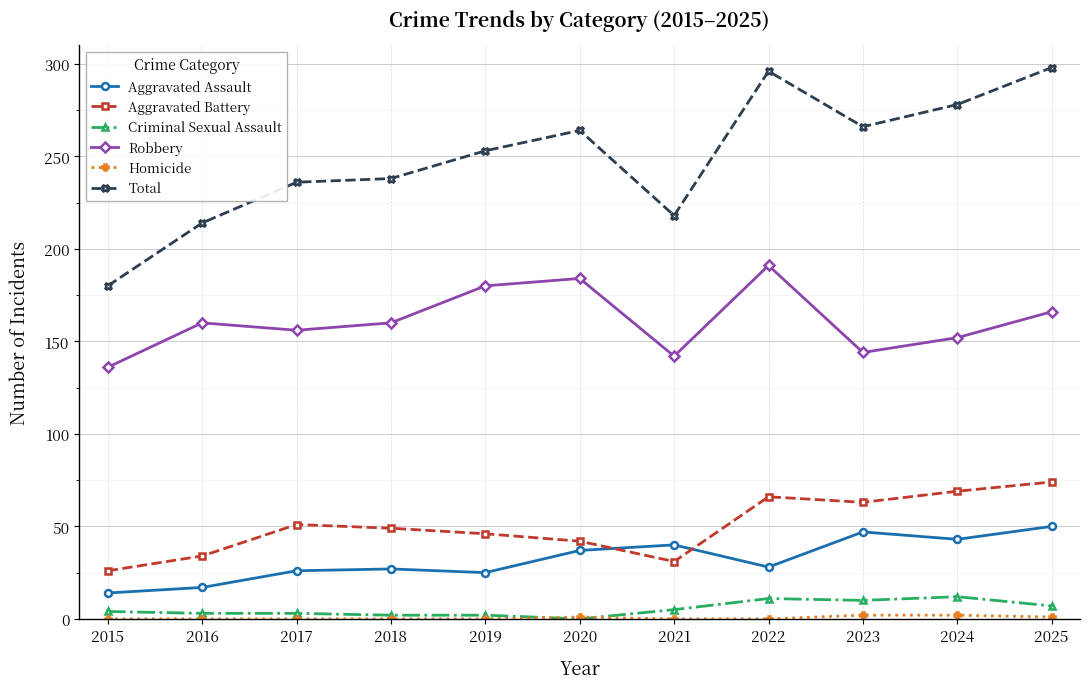

How many lines are shown in the chart?

6